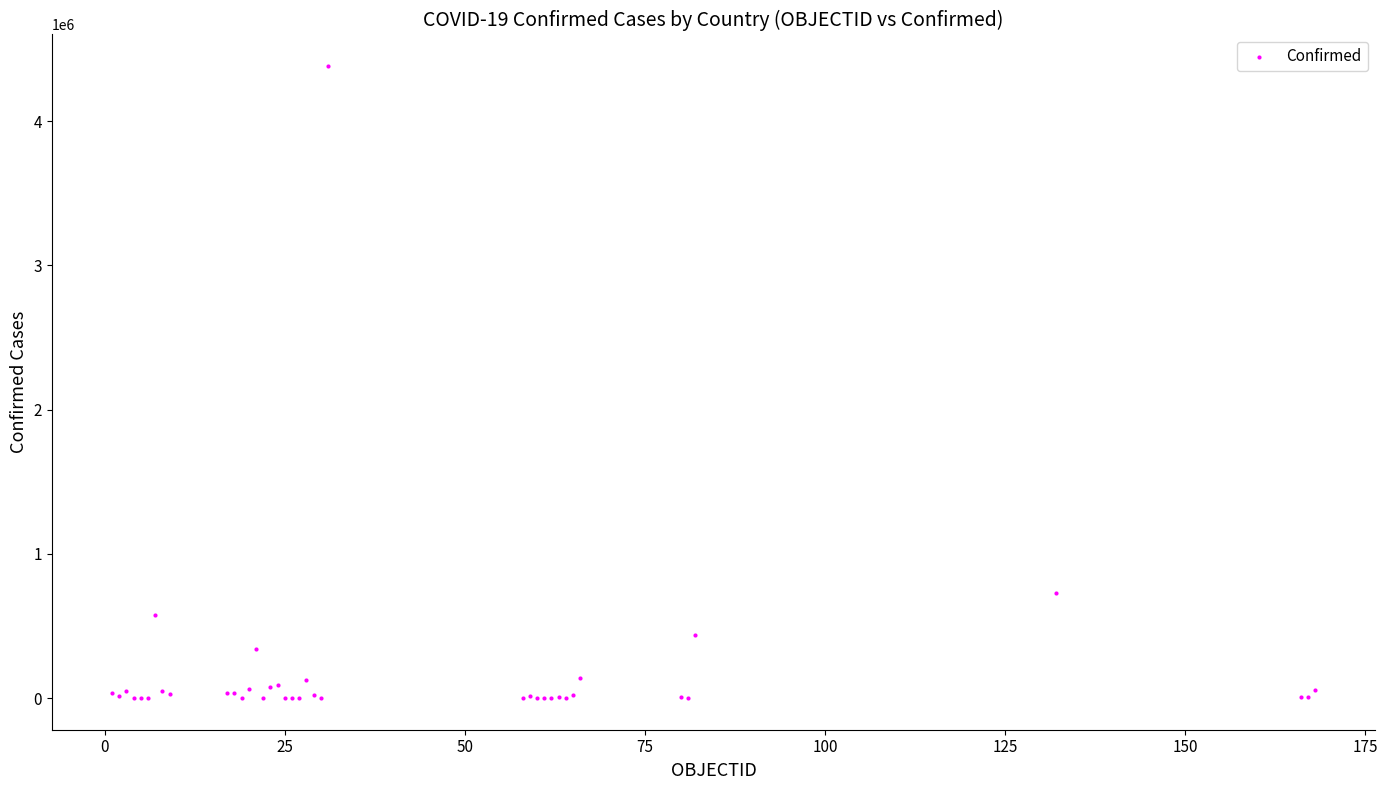

What Y value in the scatter plot is closest to 2191179?

728590